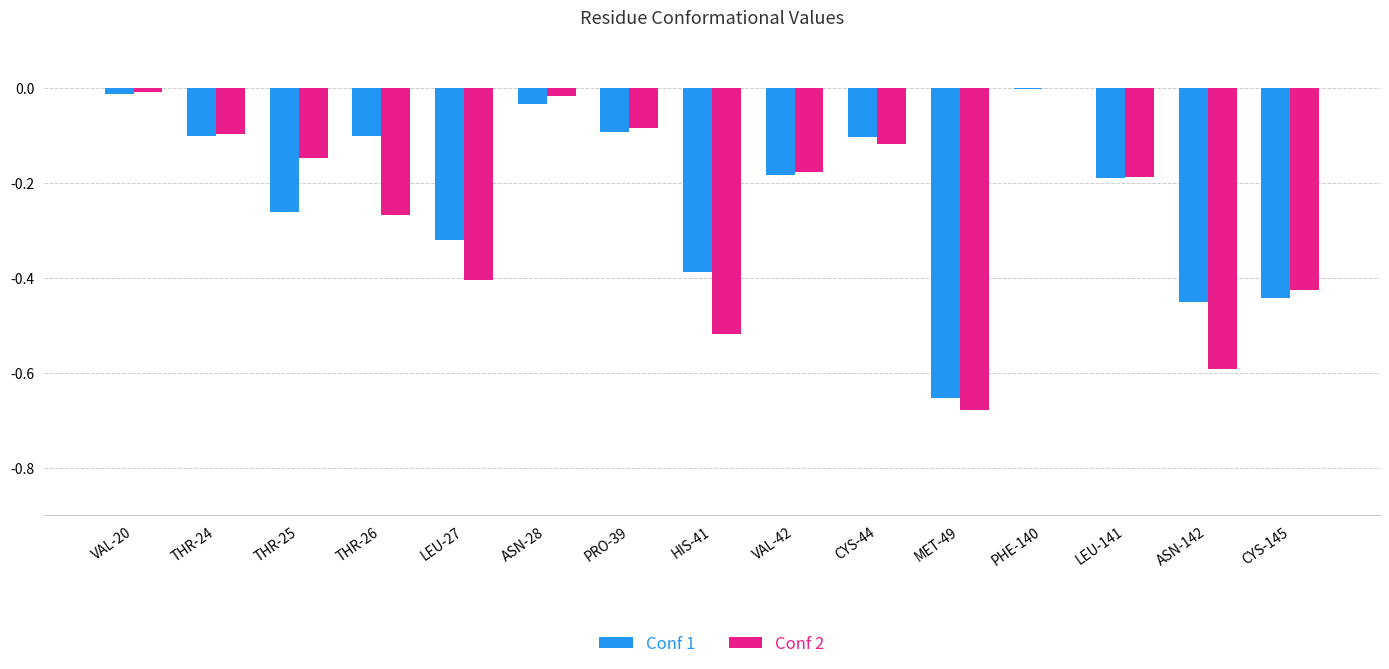

True or false: Conf 2 has a value of -0.1 at CYS-44.

True